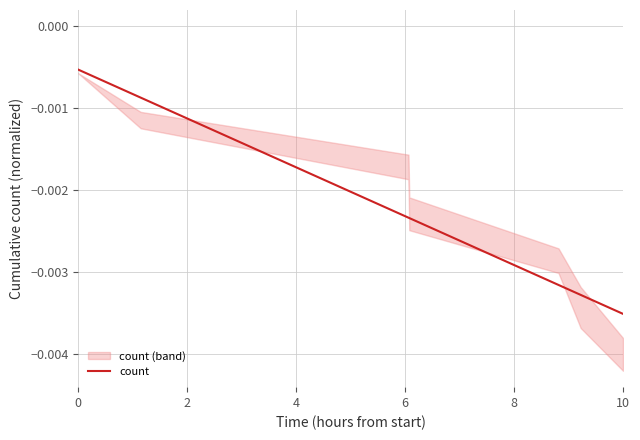

Which category has the lowest value in the count series?

10